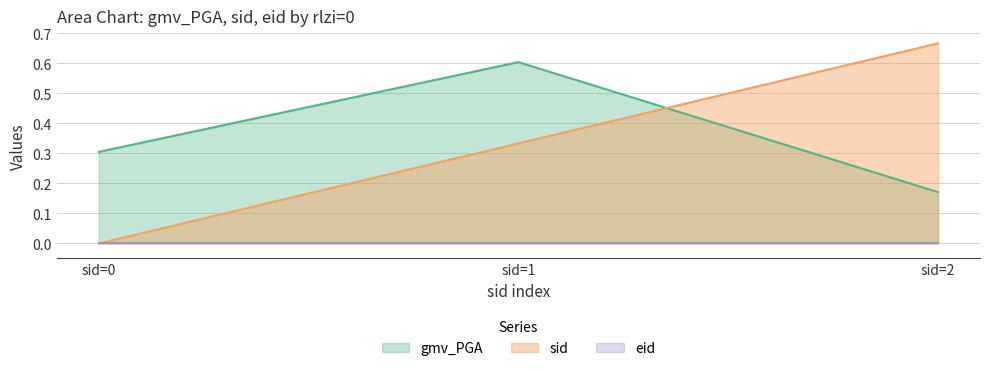

Which category has the highest value across all series?

sid=2